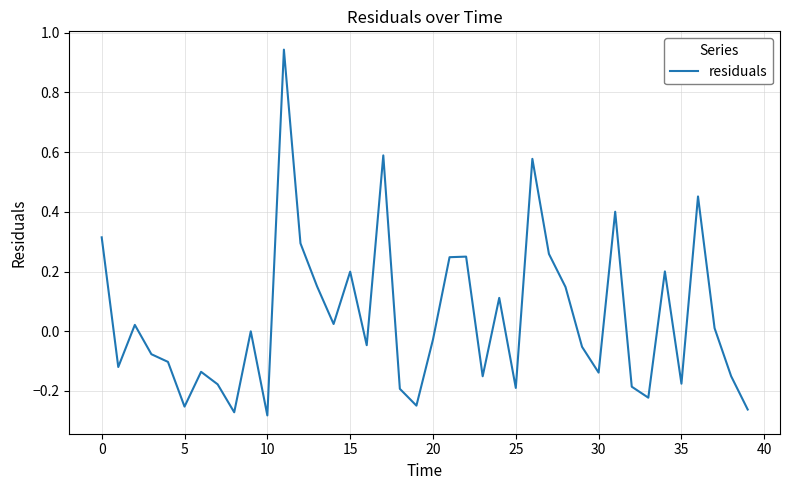

What is the difference between the maximum and minimum values?

1.2